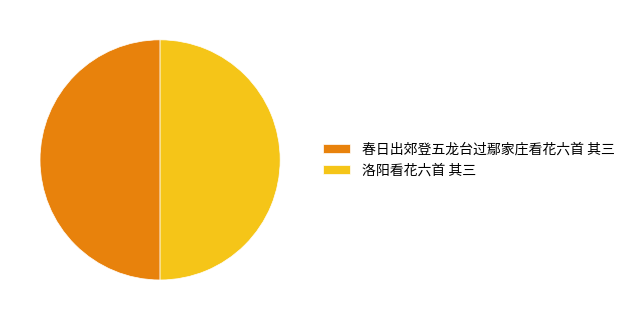

The 洛阳看花六首 其三 slice represents 50% of the pie. True or false?

True